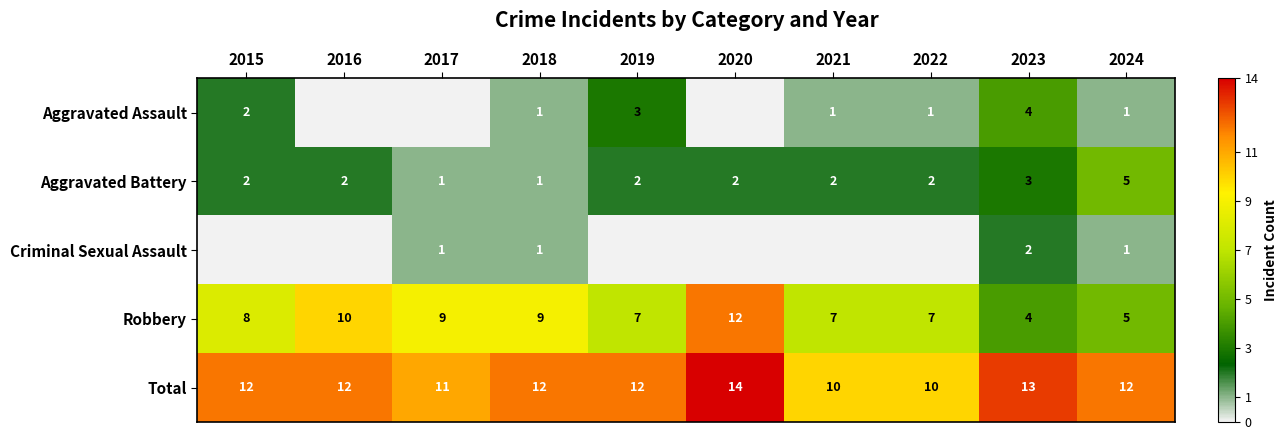

What is the difference between the maximum and minimum values in the Robbery series?

8